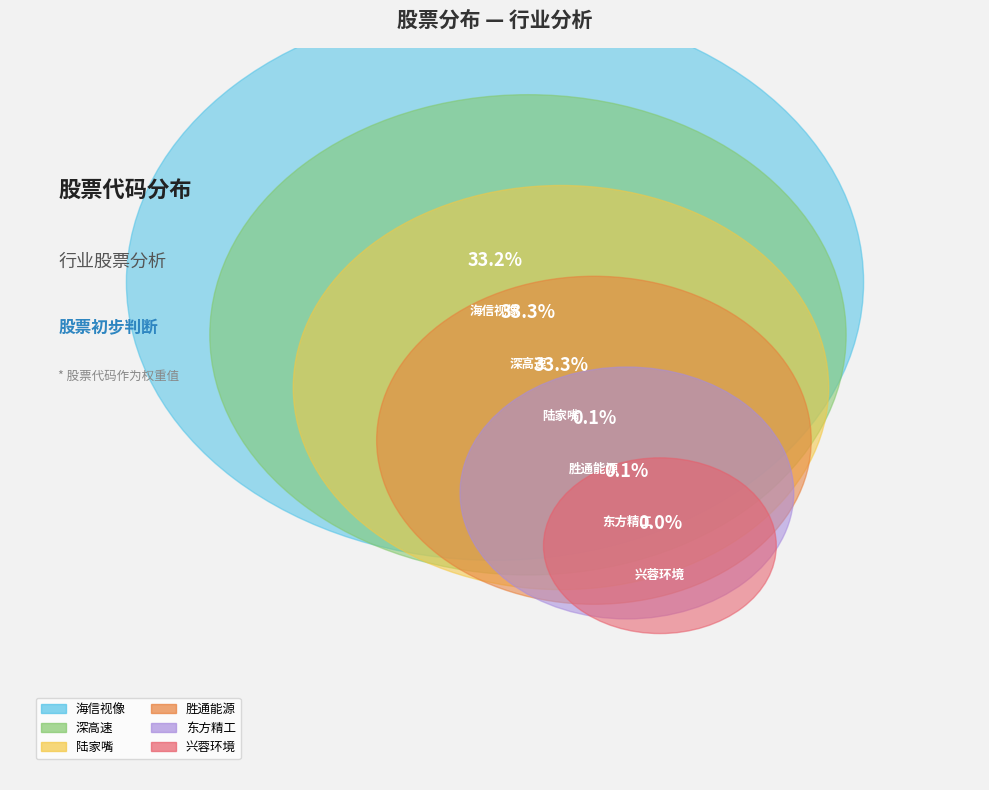

Which category has the smallest portion of the pie?

兴蓉环境